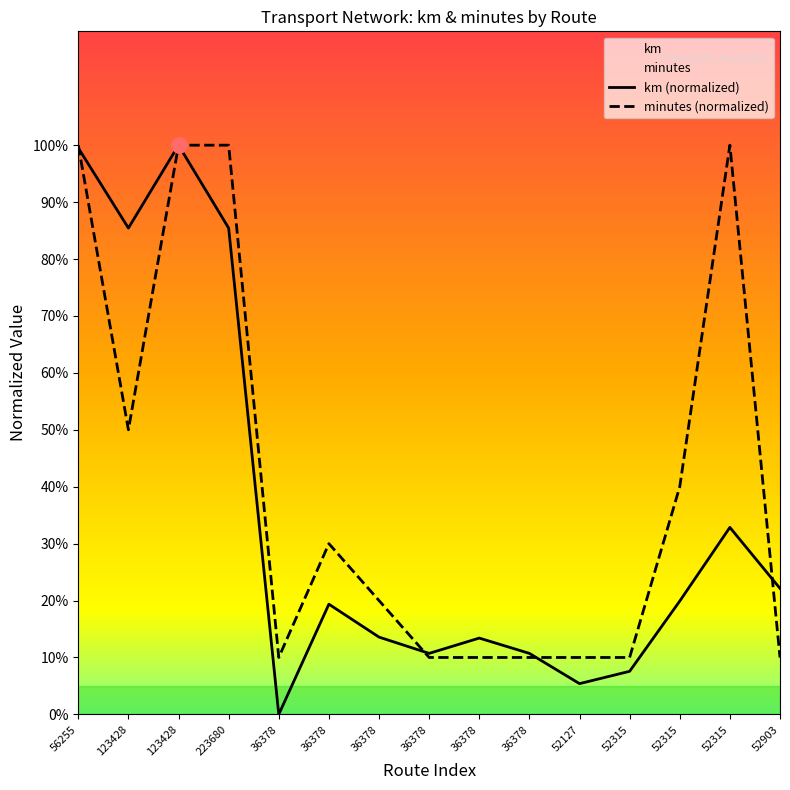

At which category is the sum across all series the highest?

123428